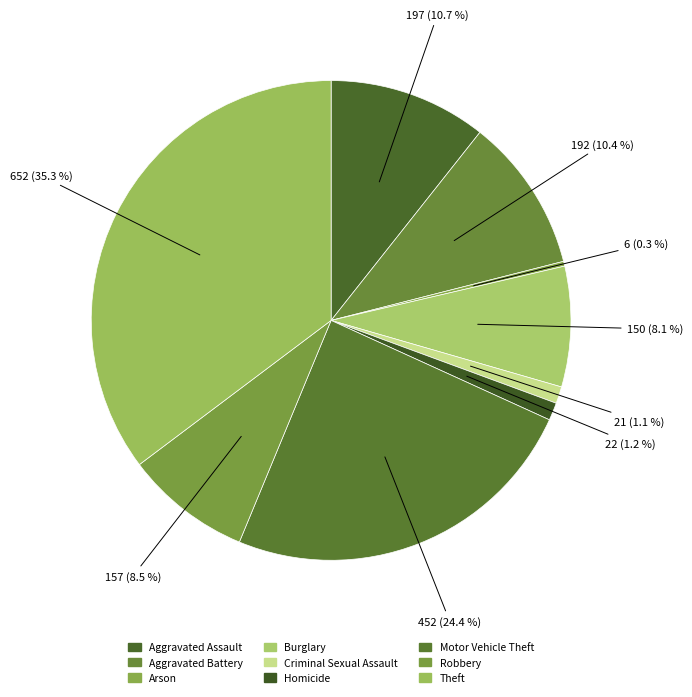

Is Criminal Sexual Assault the majority of the pie?

No